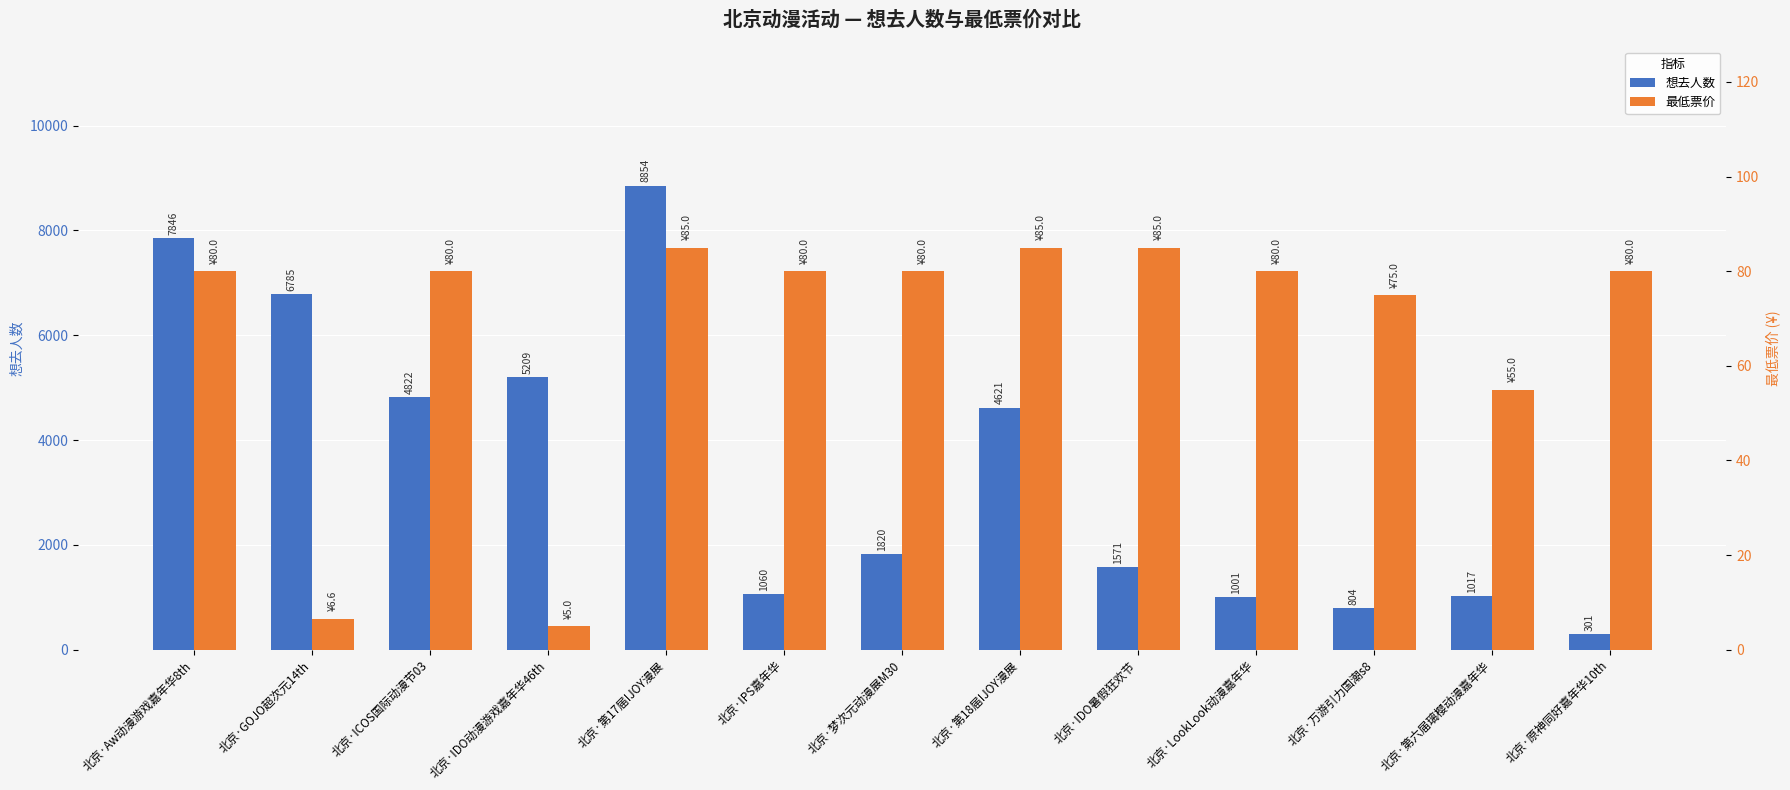

Reading left to right, transcribe all the data shown in this chart.

想去人数: 北京·Aw动漫游戏嘉年华8th=7846.0	北京·GOJO超次元14th=6785.0	北京·ICOS国际动漫节03=4822.0	北京·IDO动漫游戏嘉年华46th=5209.0	北京·第17届IJOY漫展=8854.0	北京·IPS嘉年华=1060.0	北京·梦次元动漫展M30=1820.0	北京·第18届IJOY漫展=4621.0	北京·IDO暑假狂欢节=1571.0	北京·LookLook动漫嘉年华=1001.0	北京·万游引力国潮s8=804.0	北京·第六届璃樱动漫嘉年华=1017.0	北京·原神同好嘉年华10th=301.0
最低票价: 北京·Aw动漫游戏嘉年华8th=80.0	北京·GOJO超次元14th=6.6	北京·ICOS国际动漫节03=80.0	北京·IDO动漫游戏嘉年华46th=5.0	北京·第17届IJOY漫展=85.0	北京·IPS嘉年华=80.0	北京·梦次元动漫展M30=80.0	北京·第18届IJOY漫展=85.0	北京·IDO暑假狂欢节=85.0	北京·LookLook动漫嘉年华=80.0	北京·万游引力国潮s8=75.0	北京·第六届璃樱动漫嘉年华=55.0	北京·原神同好嘉年华10th=80.0